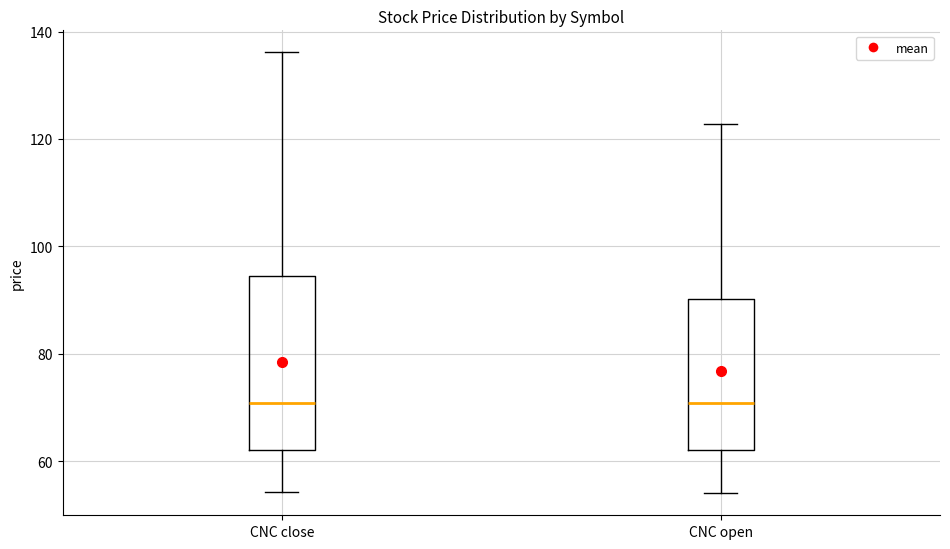

Where does the median line of the box for CNC close sit on the y-axis? The values are not printed on the chart, so give them approximately, as read against the axis.

70